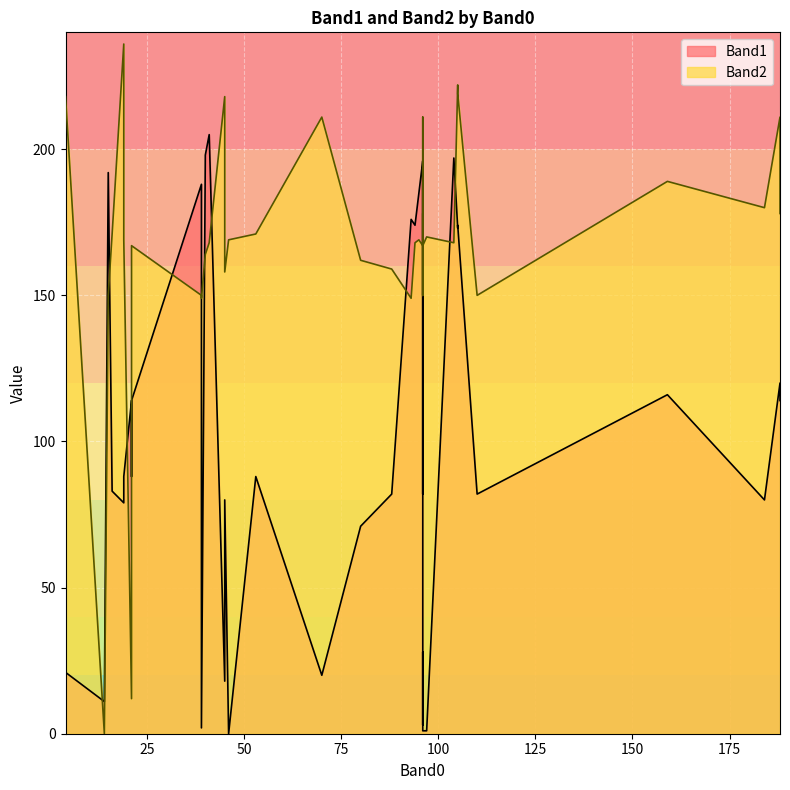

True or false: Band2 has a value of 50 at 45.

False